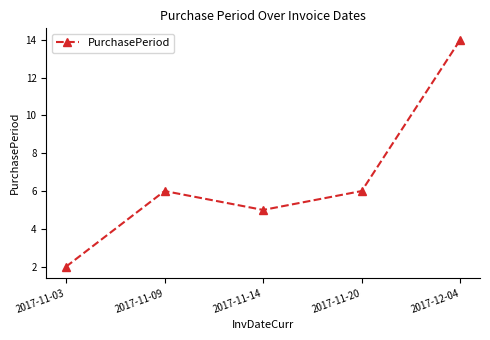

How many points are lower than both their immediate neighbors (excluding endpoints)?

1